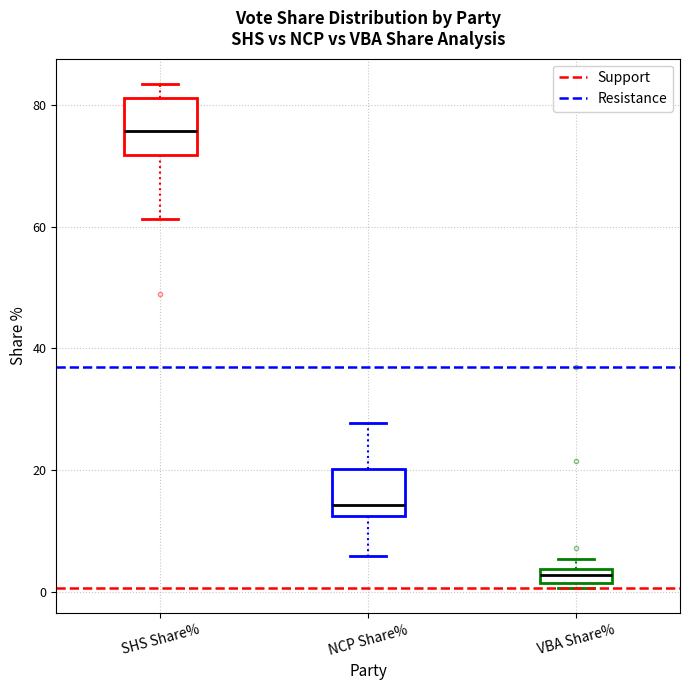

Which box has the highest median line?

SHS Share%